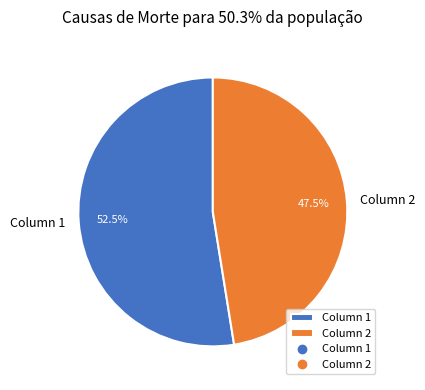

Is the sum of Column 1 and Column 2 greater than half?

Yes